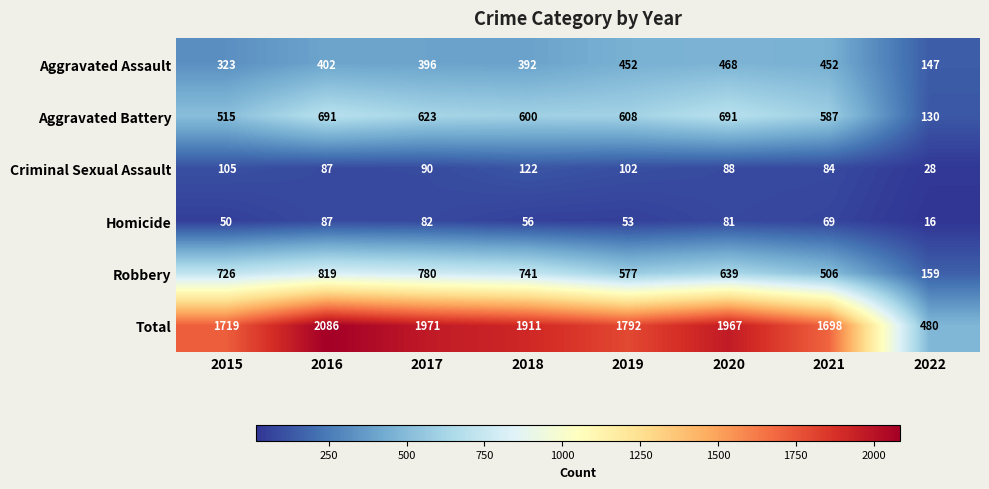

Is it true that Robbery equals 741 at 2018?

True